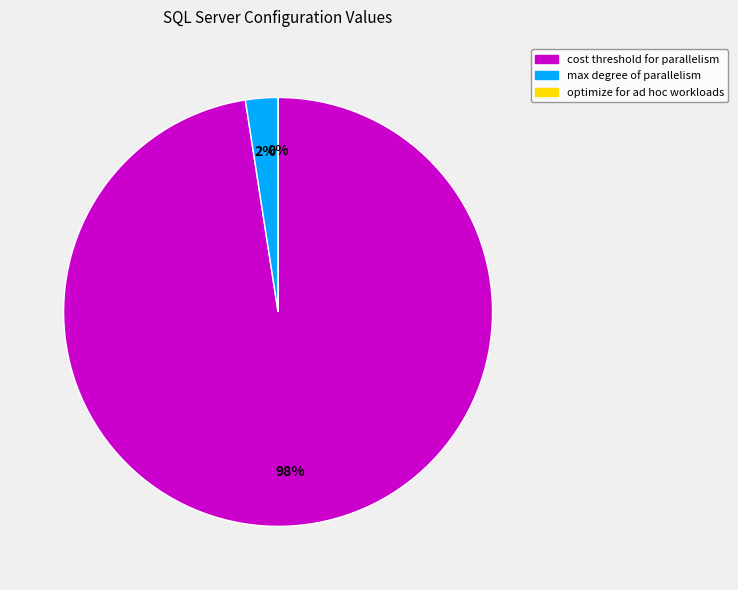

What is the change in value from cost threshold for parallelism to optimize for ad hoc workloads?

-40